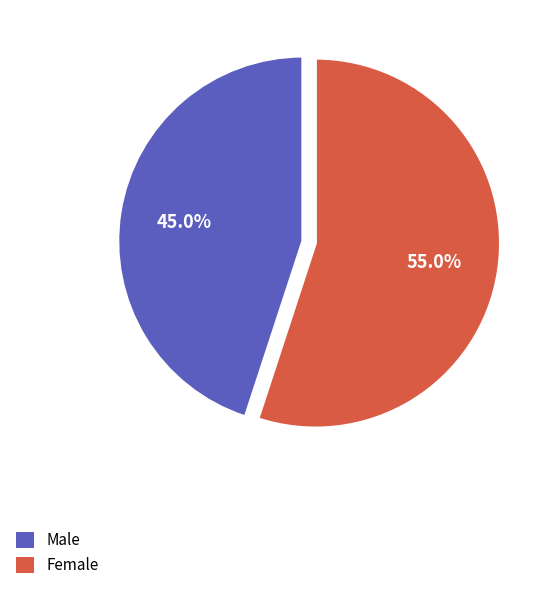

What is the largest slice in the pie chart?

Female